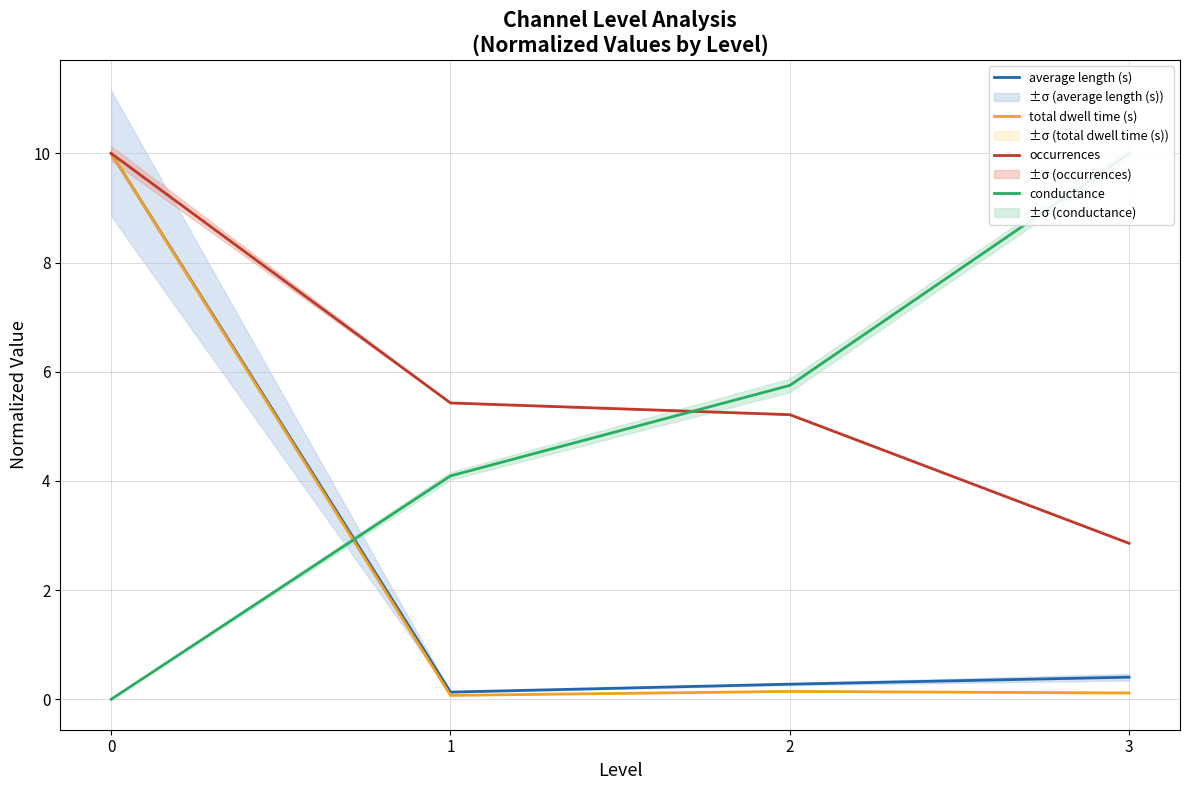

What is the difference between the maximum and minimum values in the occurrences series?

7.1